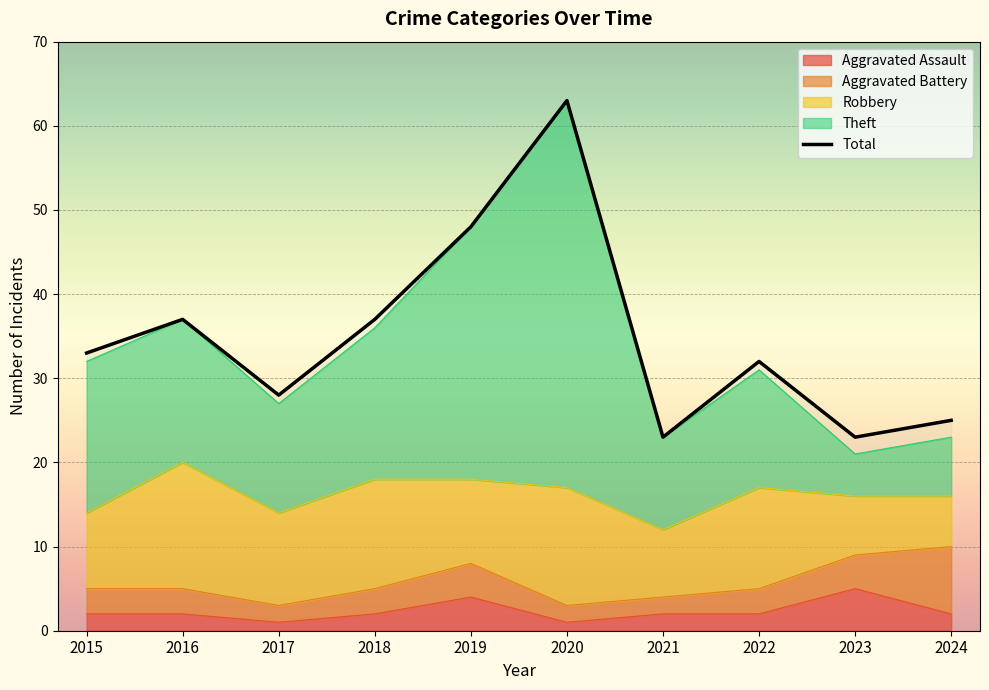

What is the change in value from 2016 to 2020?

+26